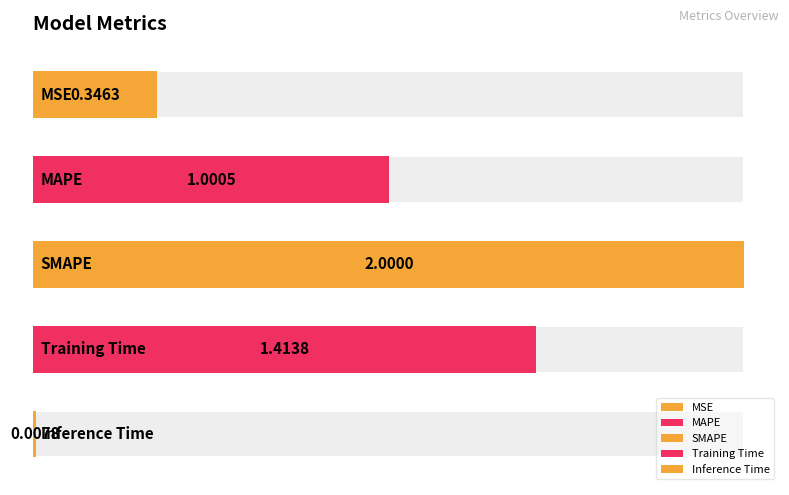

What is the value of the 3rd bar from the left?

2.0